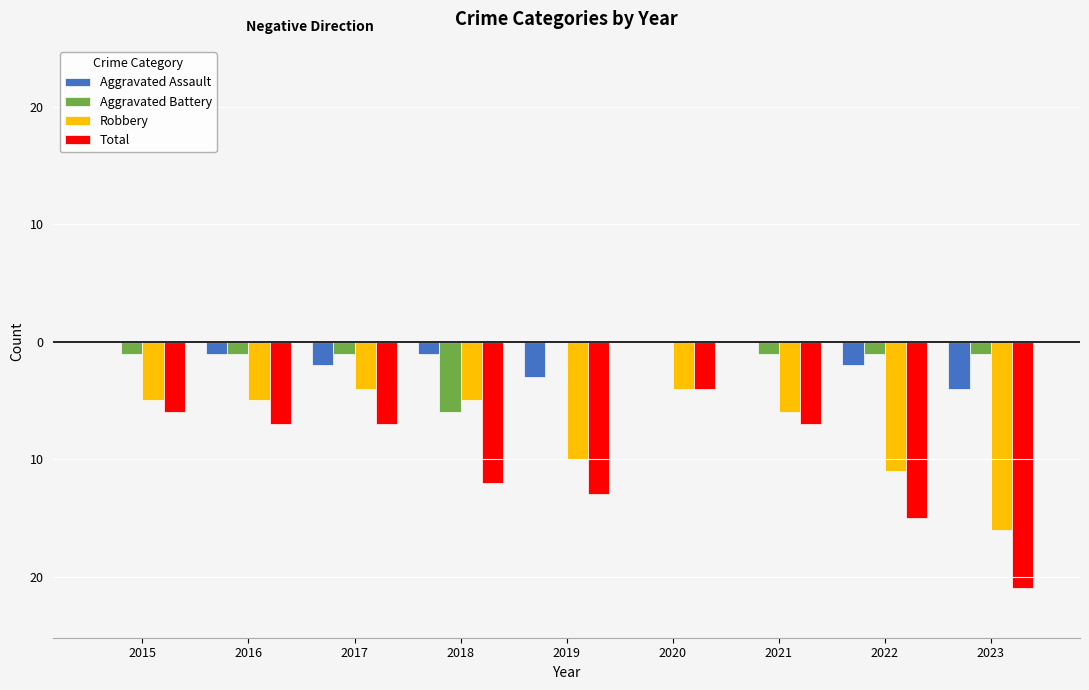

What are all the series names shown in the legend?

Aggravated Assault, Aggravated Battery, Robbery, Total